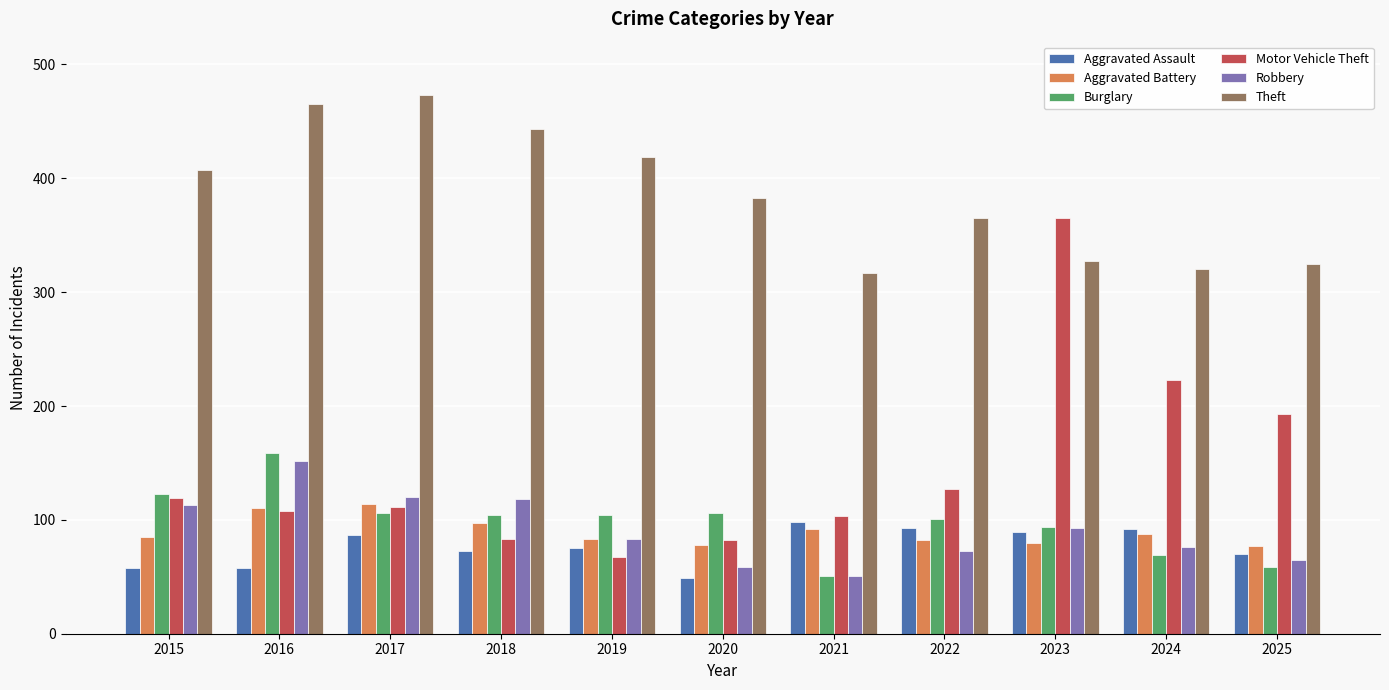

What is the average value of the Theft series?

386